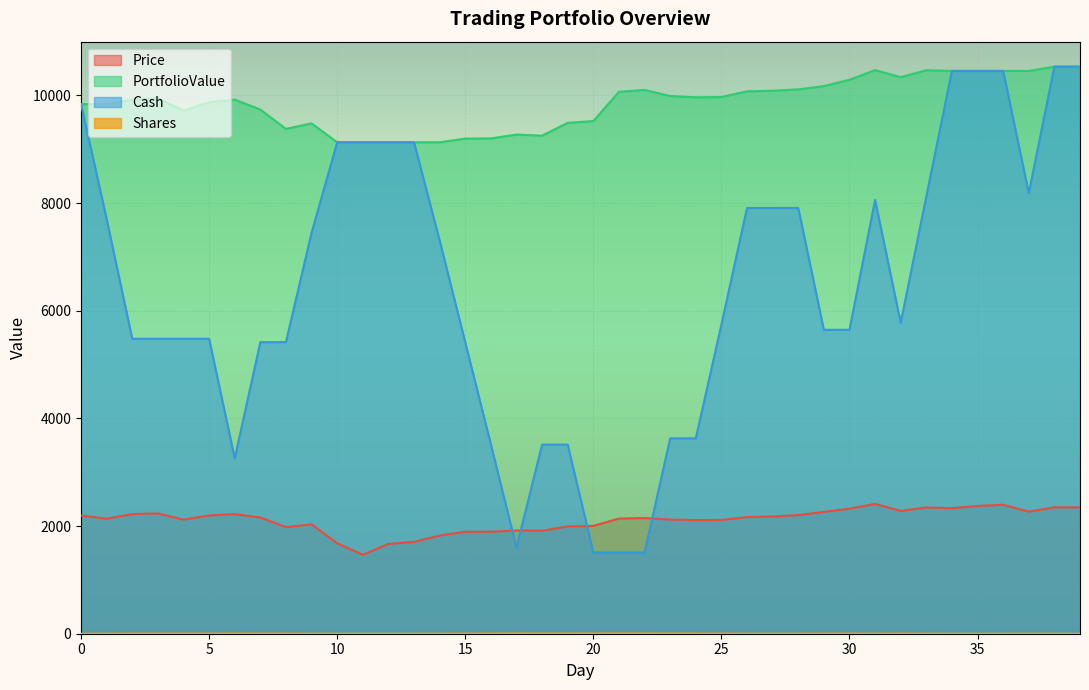

True or false: PortfolioValue and Price intersect in this chart.

False